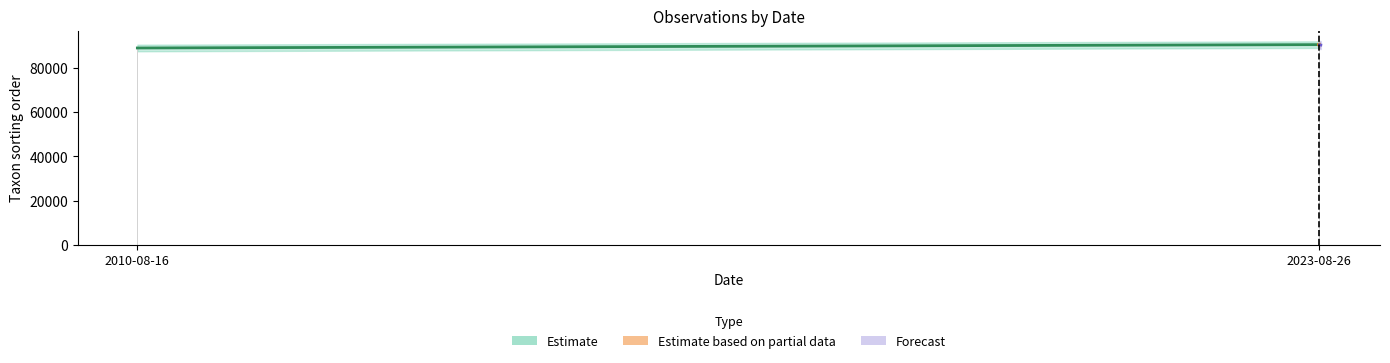

What is the maximum value for Taxonsorteringsordning?

90709